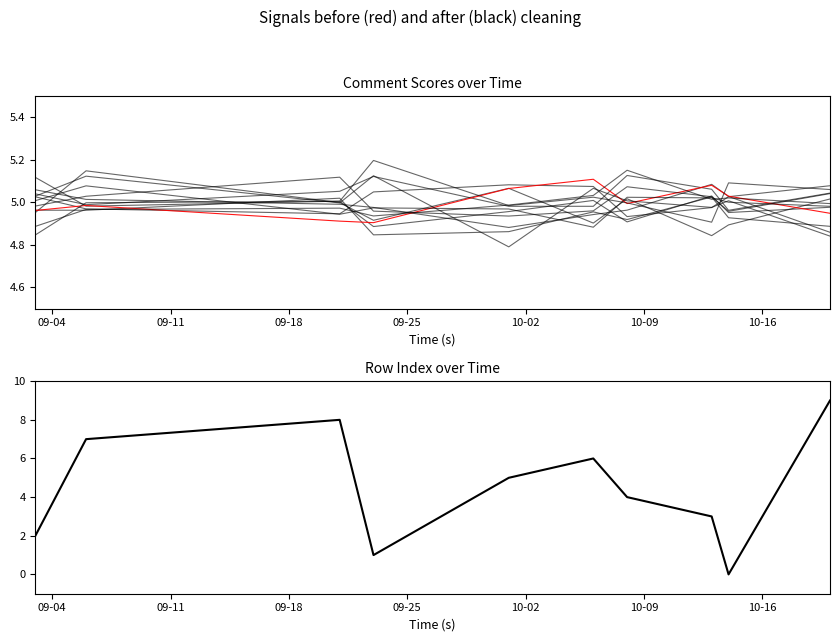

At which label does score first exceed 5?

09-04